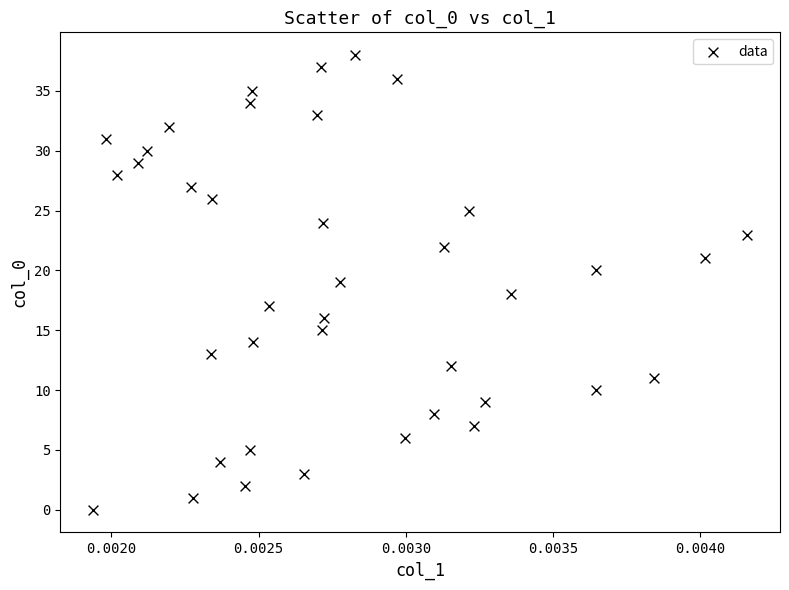

What is the range of Y values (max minus min)?

38